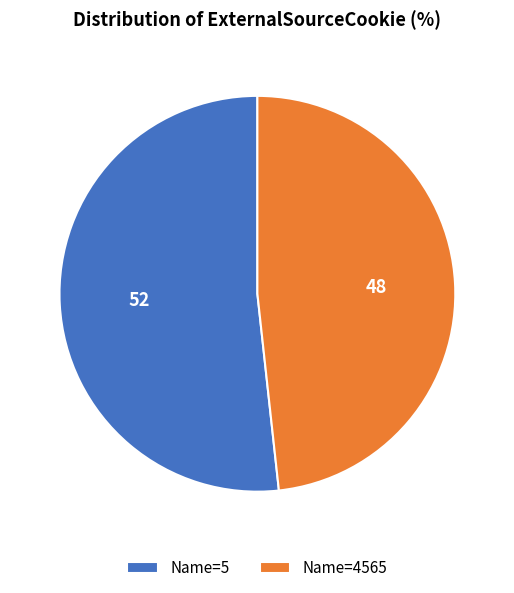

Is there any slice that represents more than half of the pie?

Yes